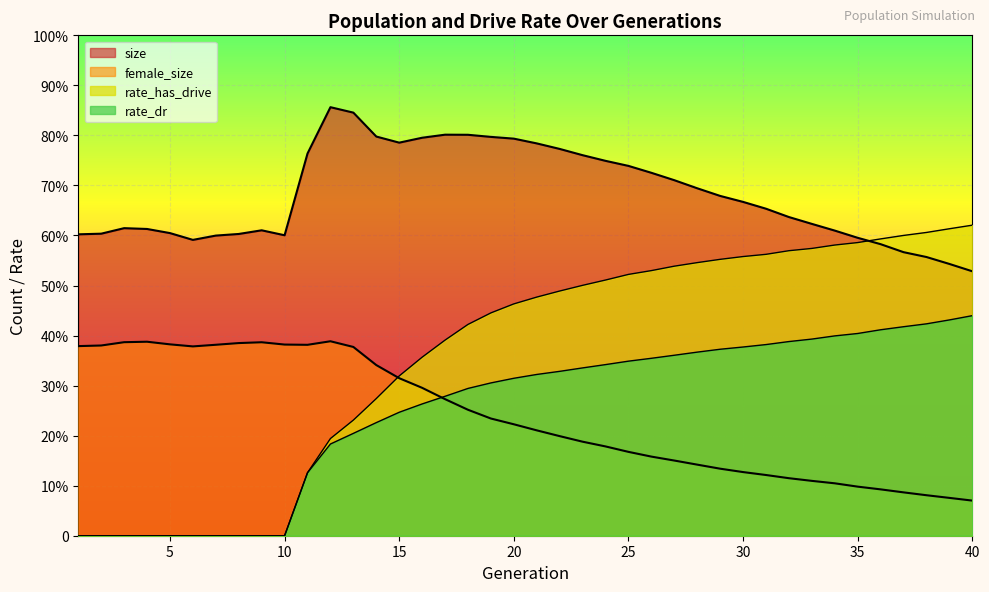

Which series has the largest total across all categories?

size